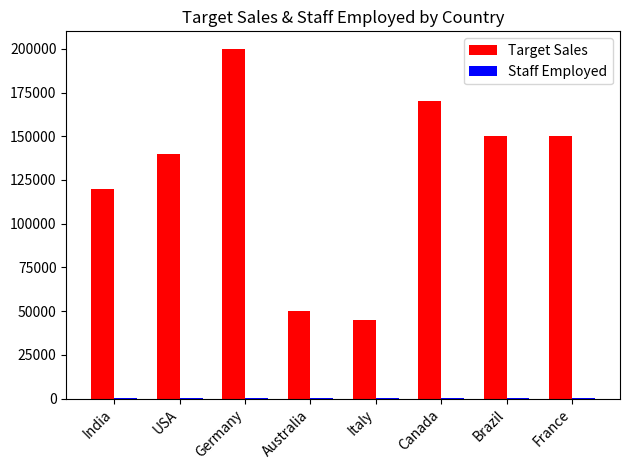

What is the sum of all Target Sales values?

1025000